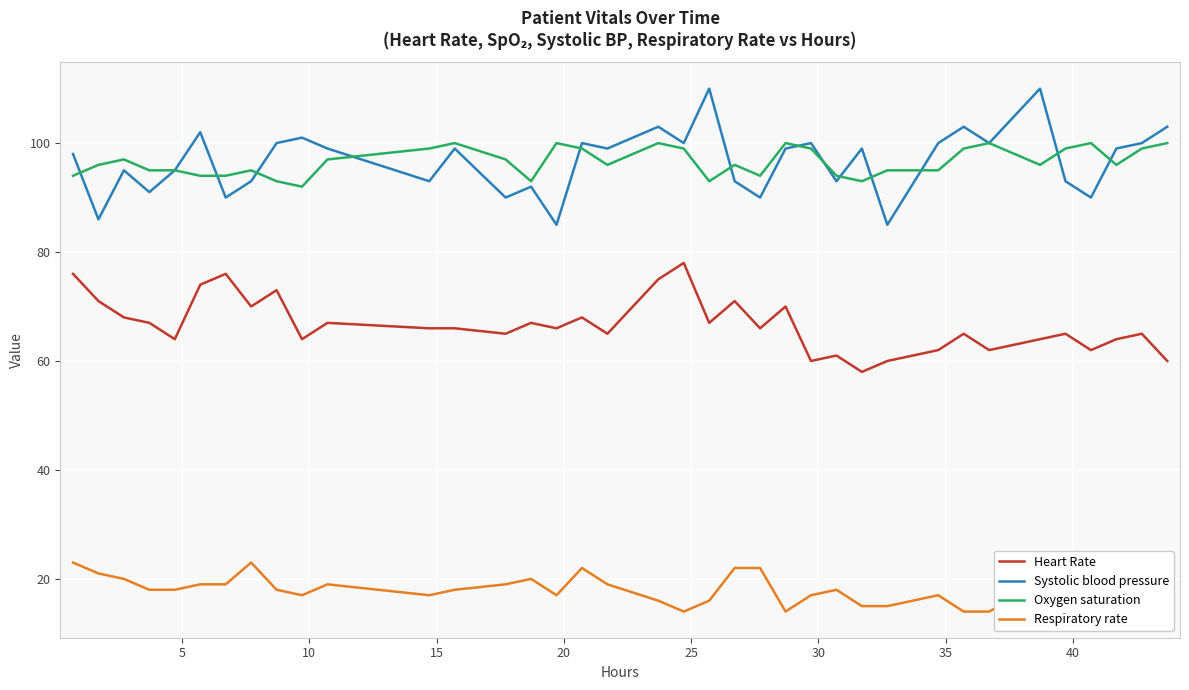

True or false: Respiratory rate and Oxygen saturation cross at least once.

False